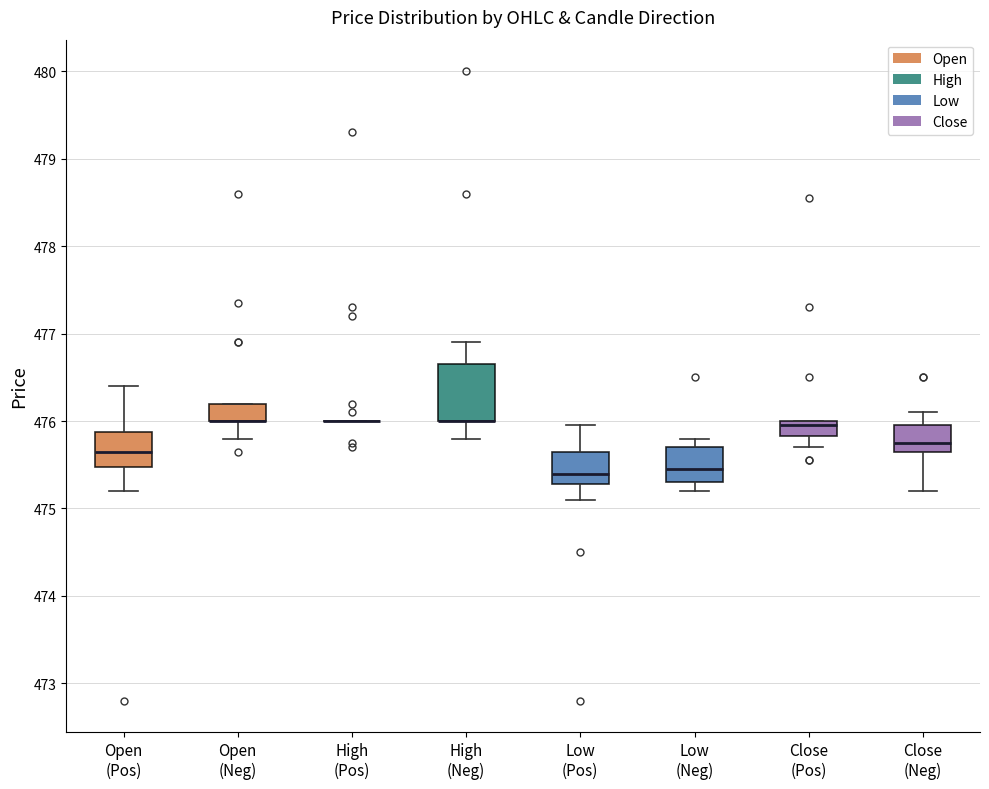

Where is the lower edge of the box for Low (Neg) on the y-axis? The values are not printed on the chart, so give them approximately, as read against the axis.

475.3